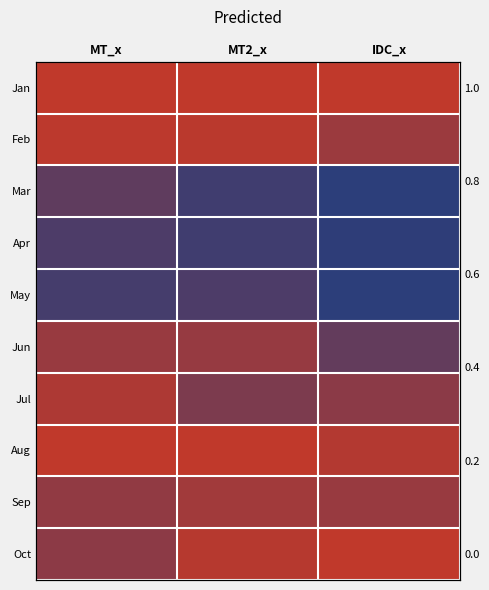

The value of Jun at IDC_x is 1.1. True or false?

False